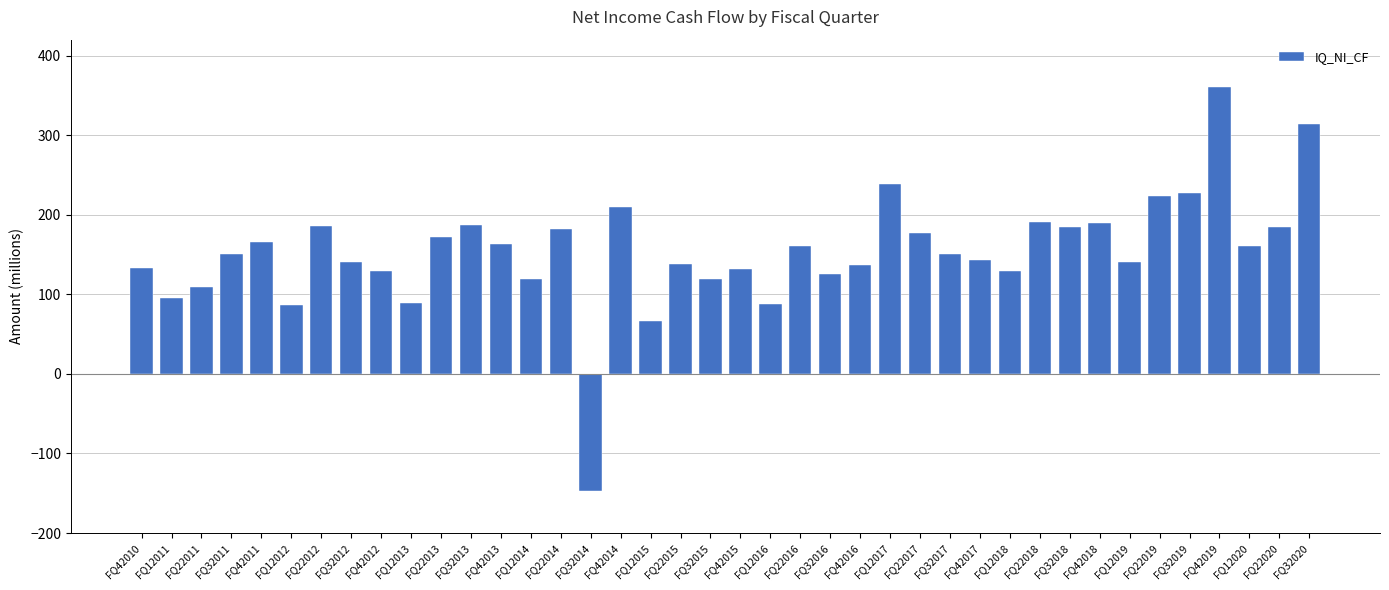

What value does the data have at FQ32014?

-146.8